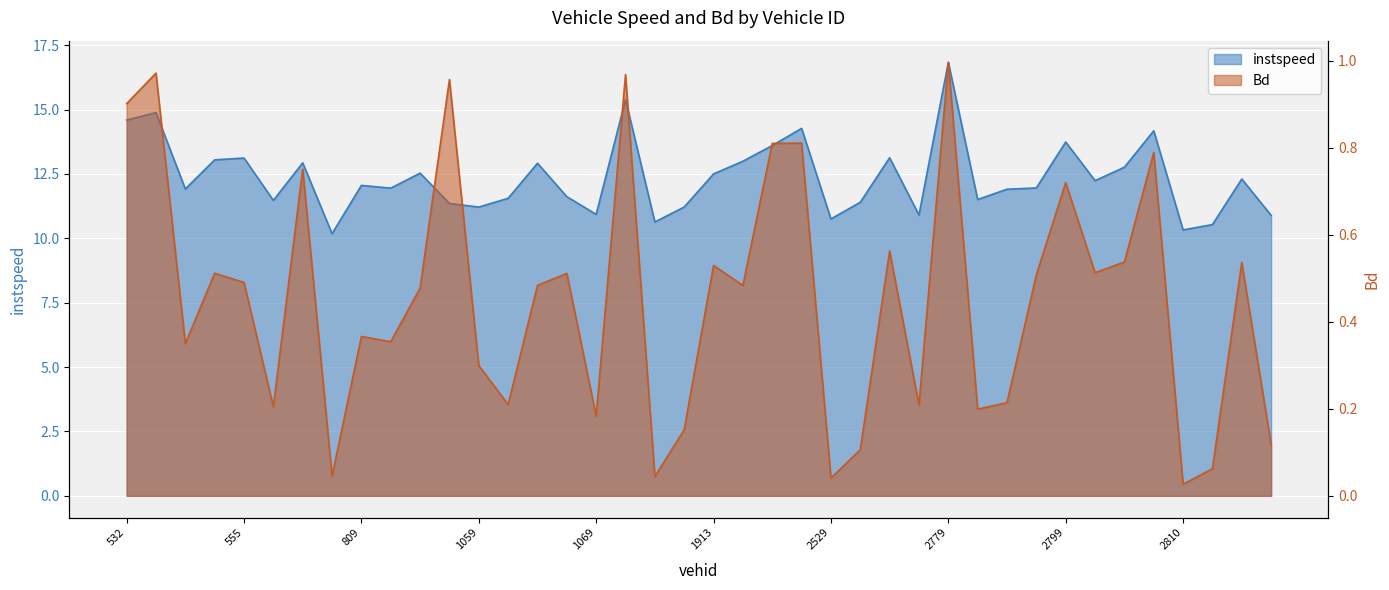

Is the value of Bd at 2521 greater than the value of instspeed at 795?

No